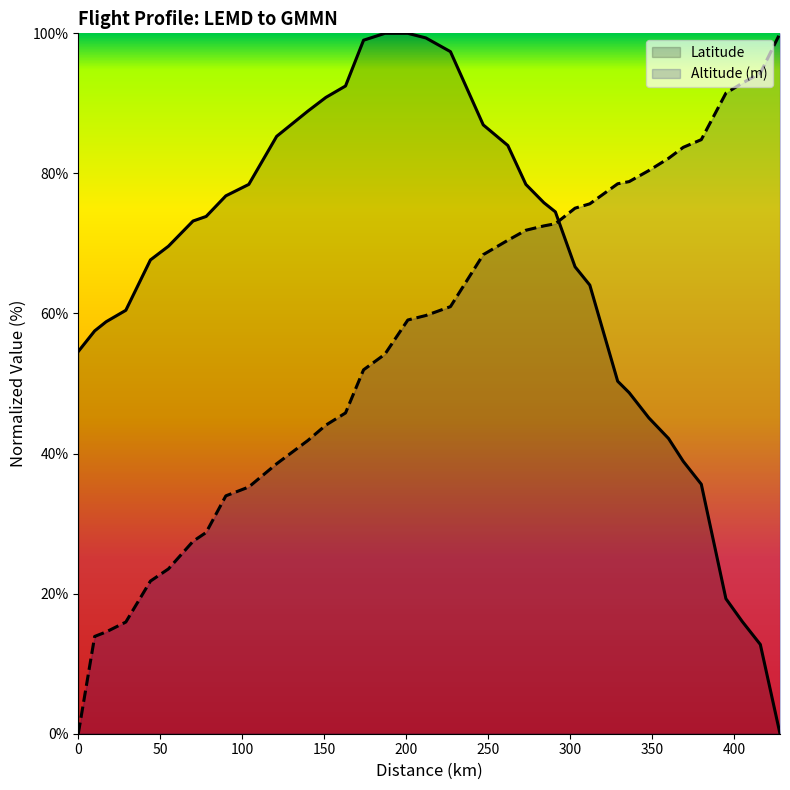

Between 10 and 416, which is larger?

10